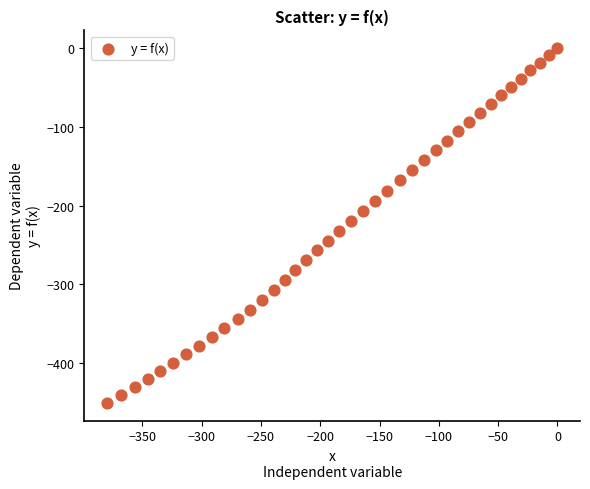

What is the range of Y values (max minus min)?

450.3